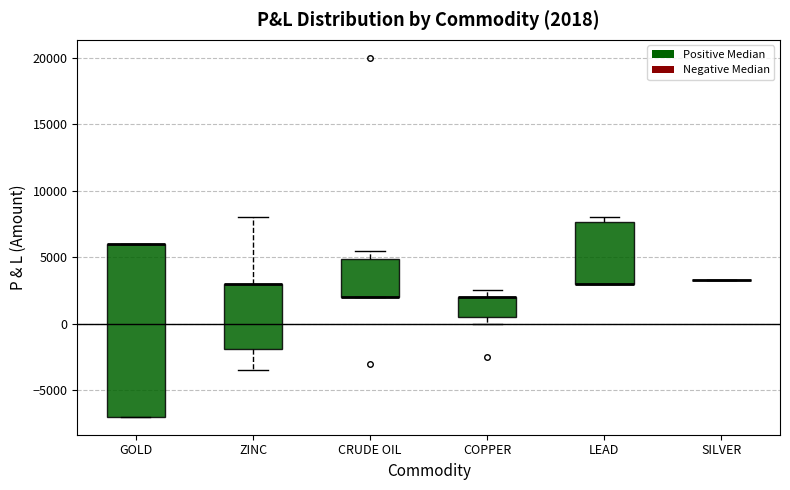

Comparing the boxes themselves (not the whiskers), which one is the tallest?

GOLD